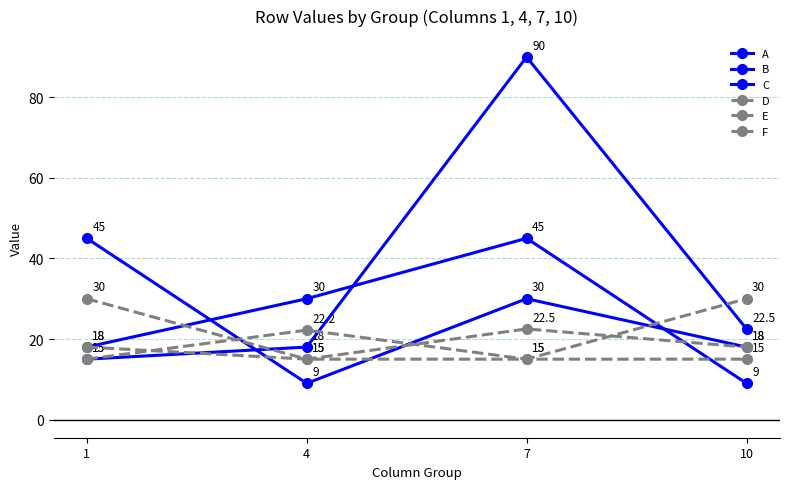

What is the sum of the D values at 7 and 4?

37.5